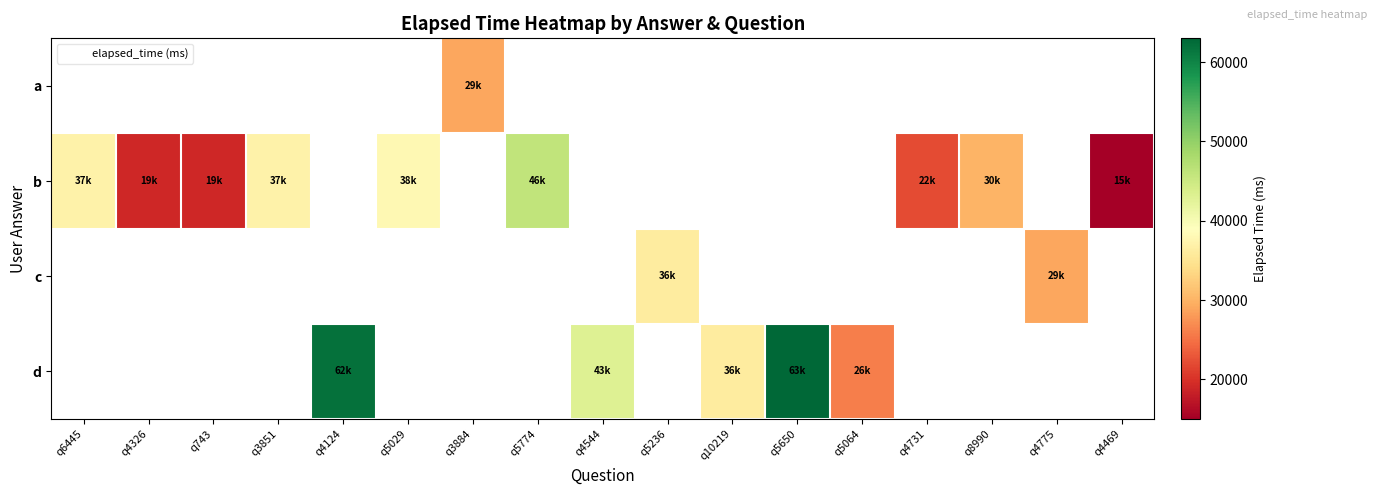

Is the value of d at q5650 greater than the value of a at q5650?

No